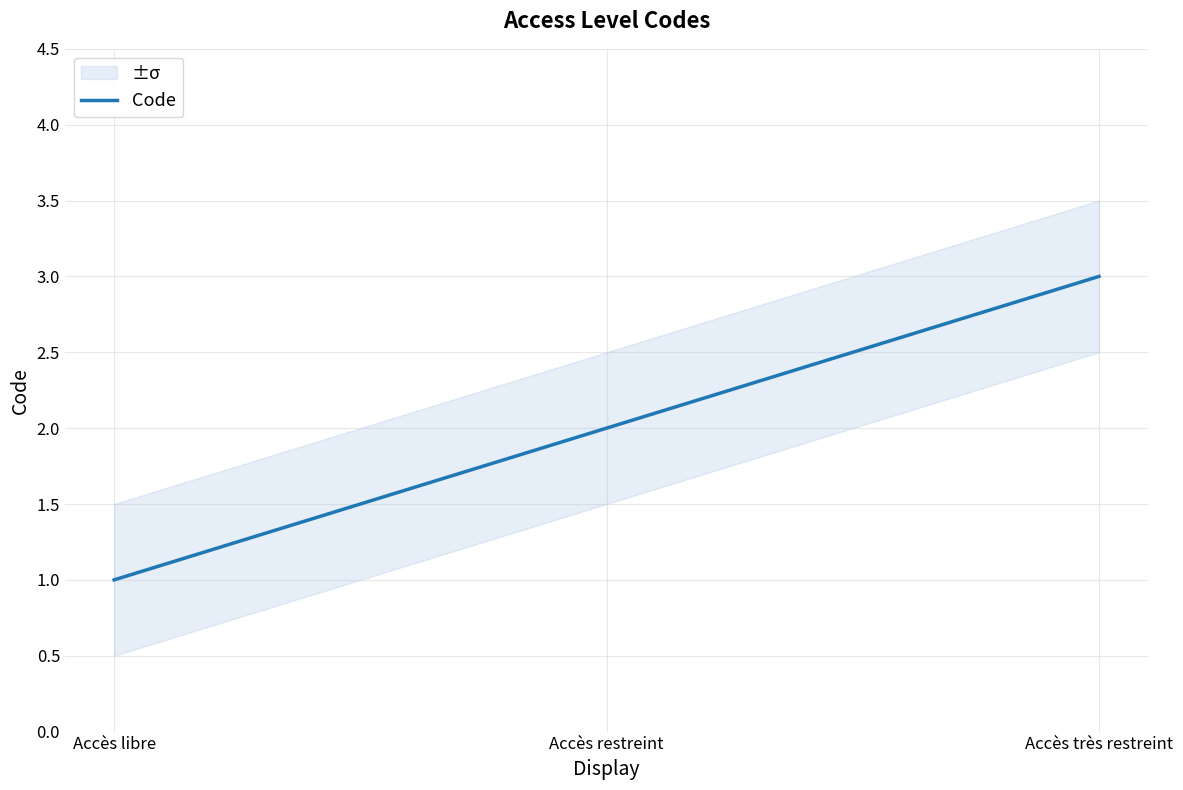

What is the difference between the values at Accès très restreint and Accès libre?

2